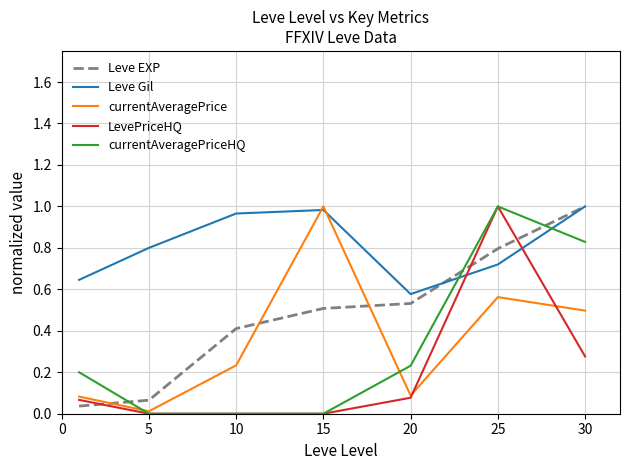

True or false: Leve EXP and LevePriceHQ intersect in this chart.

True